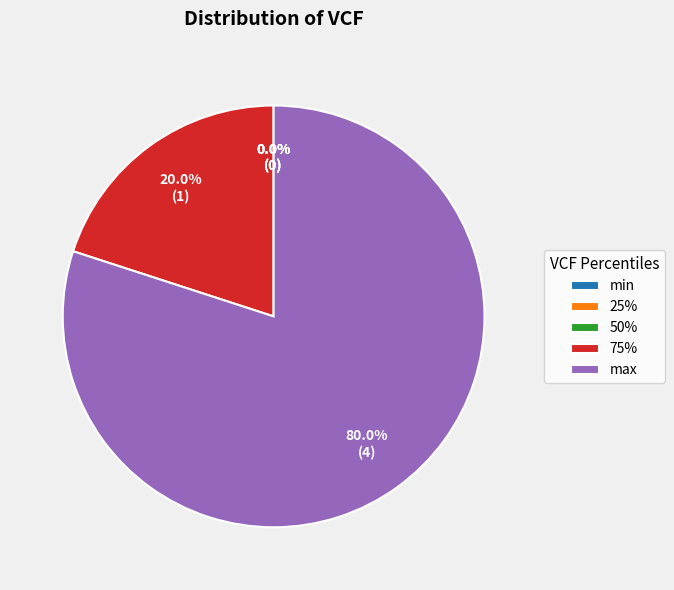

Do 75% and 25% together represent more than half of the pie?

No